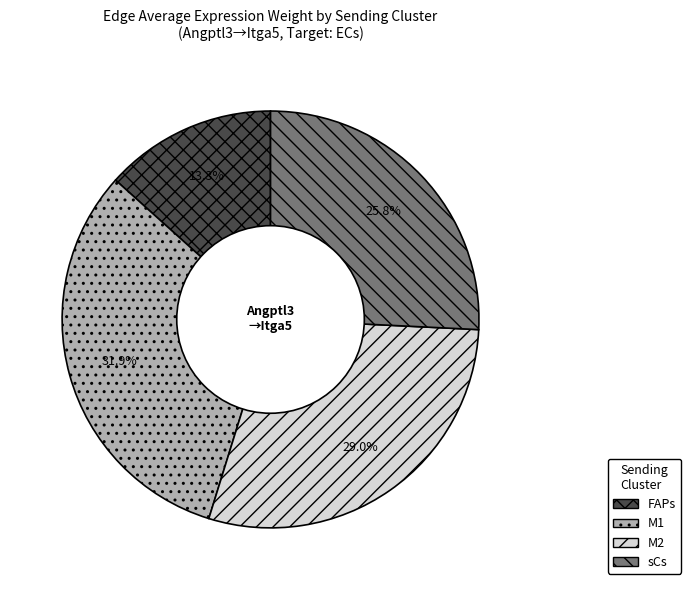

Is there any slice that represents more than half of the pie?

No